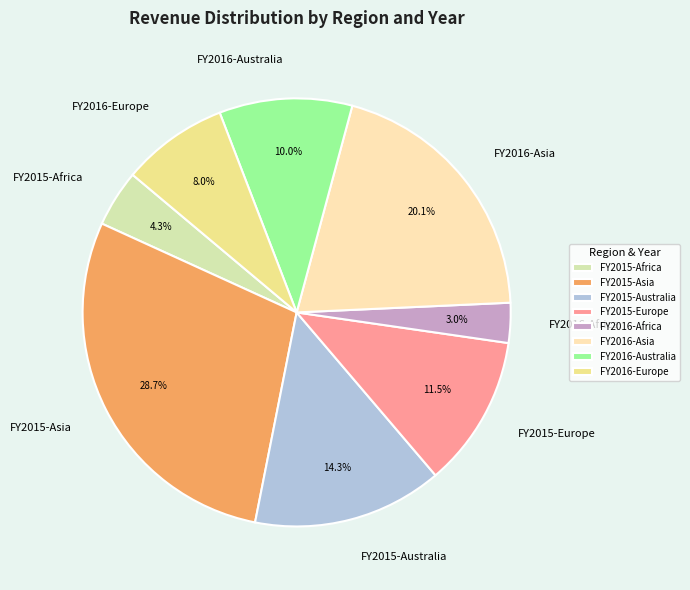

To the nearest percent, what portion does FY2016-Europe represent?

8%